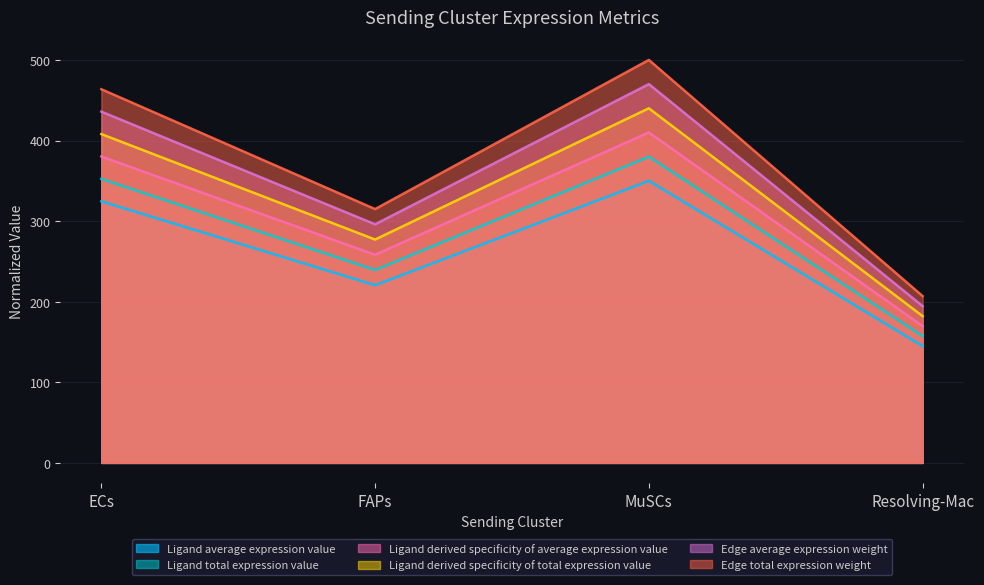

At which label does Edge total expression weight reach its peak?

MuSCs